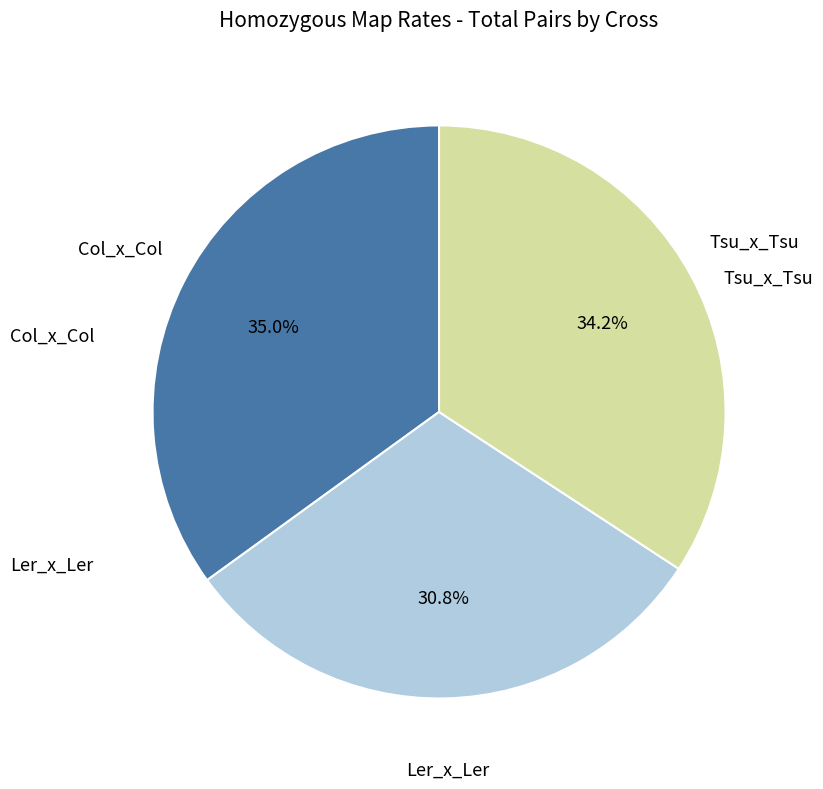

Is there any slice that represents more than half of the pie?

No